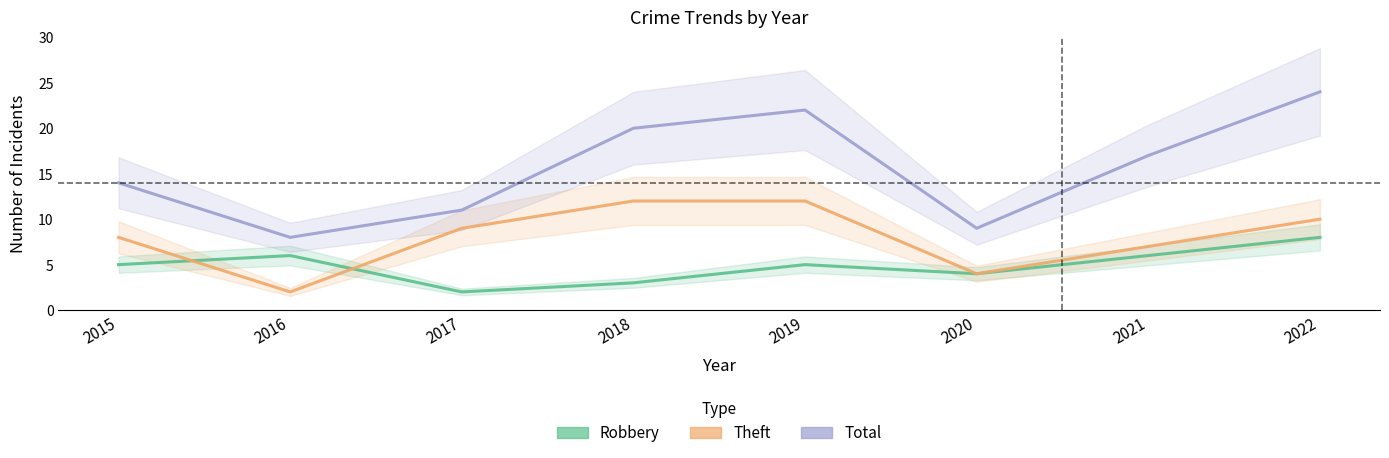

What is the value of the Total point at the 5th from the left?

22